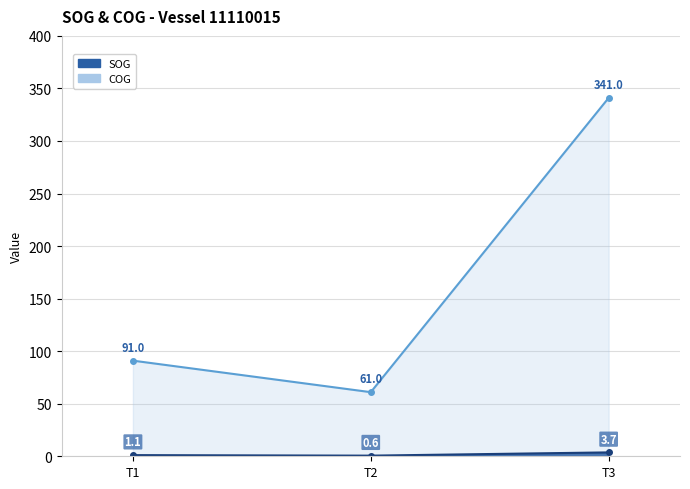

Is it true that COG equals 341.0 at T3?

True